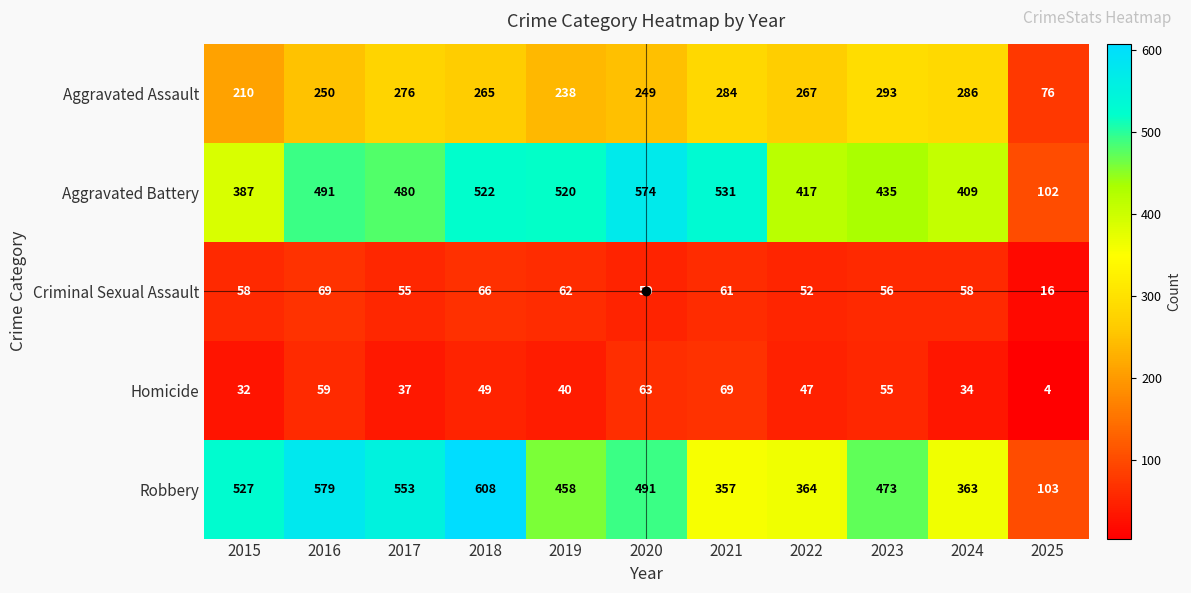

What is the sum of all Robbery values?

4876